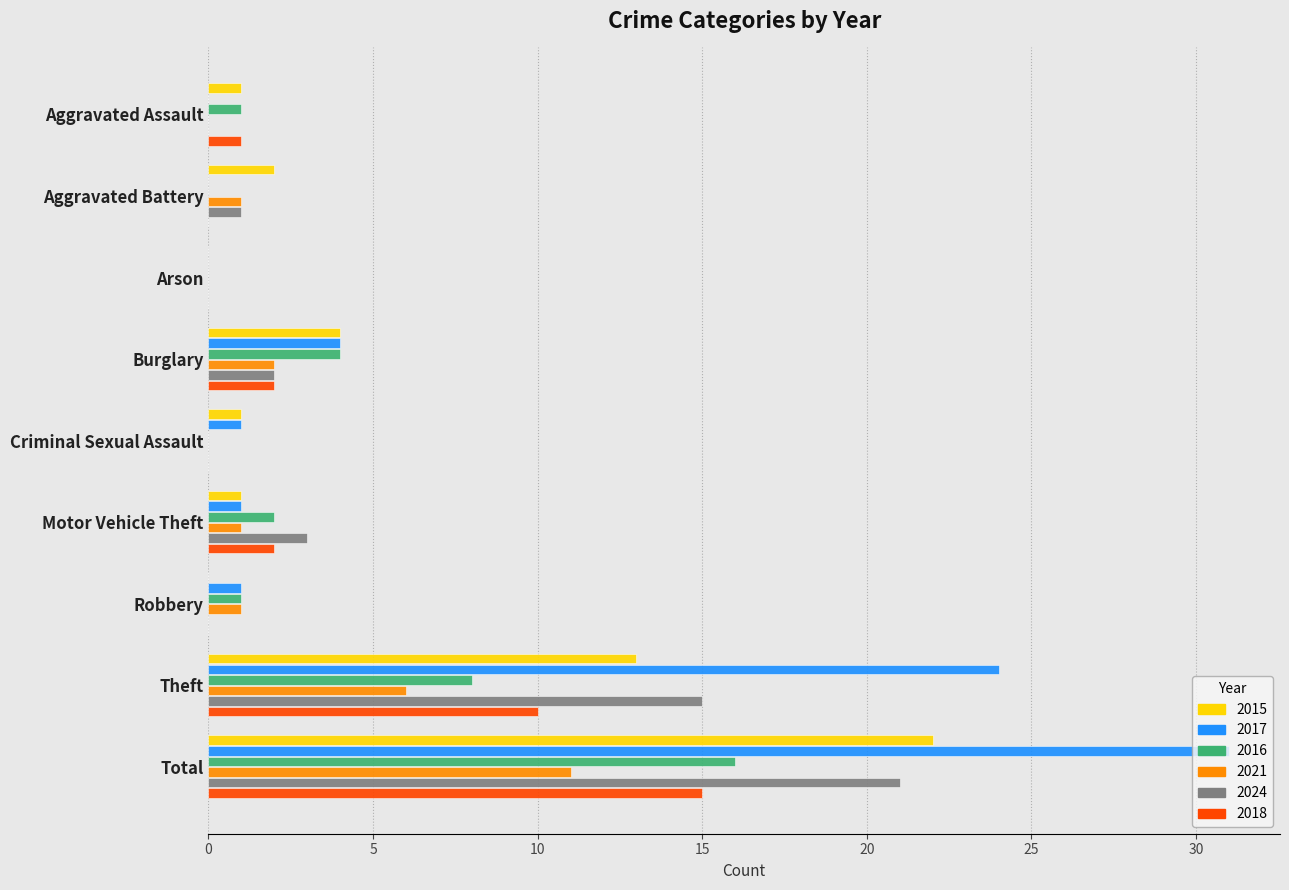

Is the value of 2016 at Motor Vehicle Theft greater than the value of 2015 at Total?

No